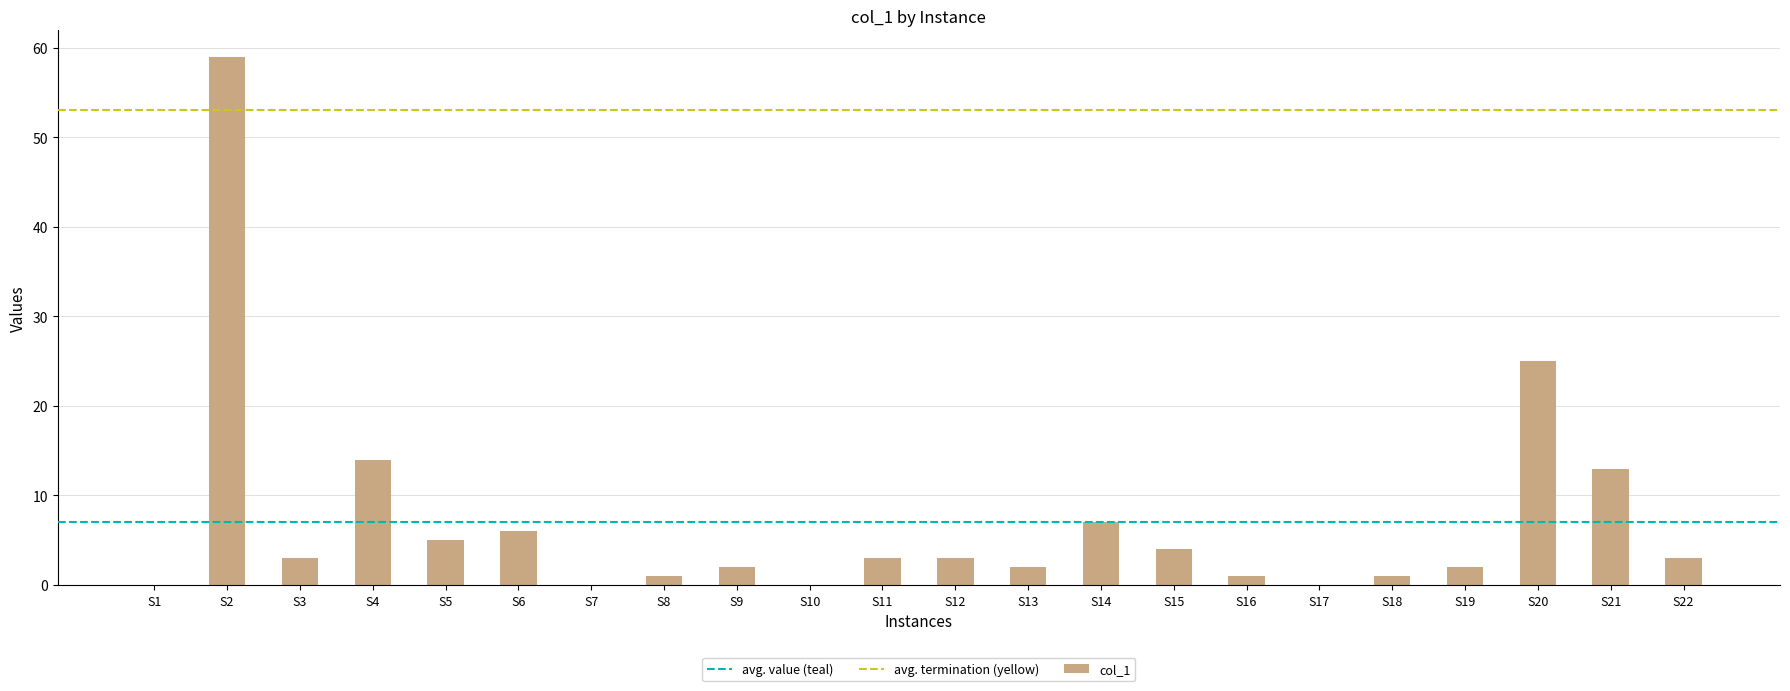

What is the sum of all values?

154